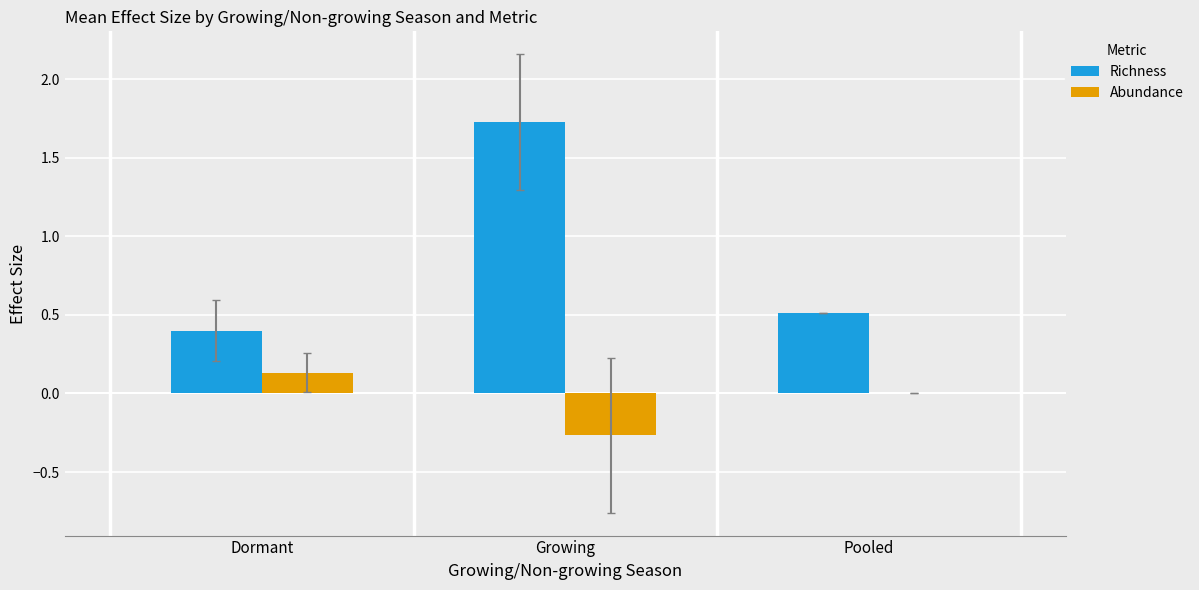

What is the total value across all series at Pooled?

0.5